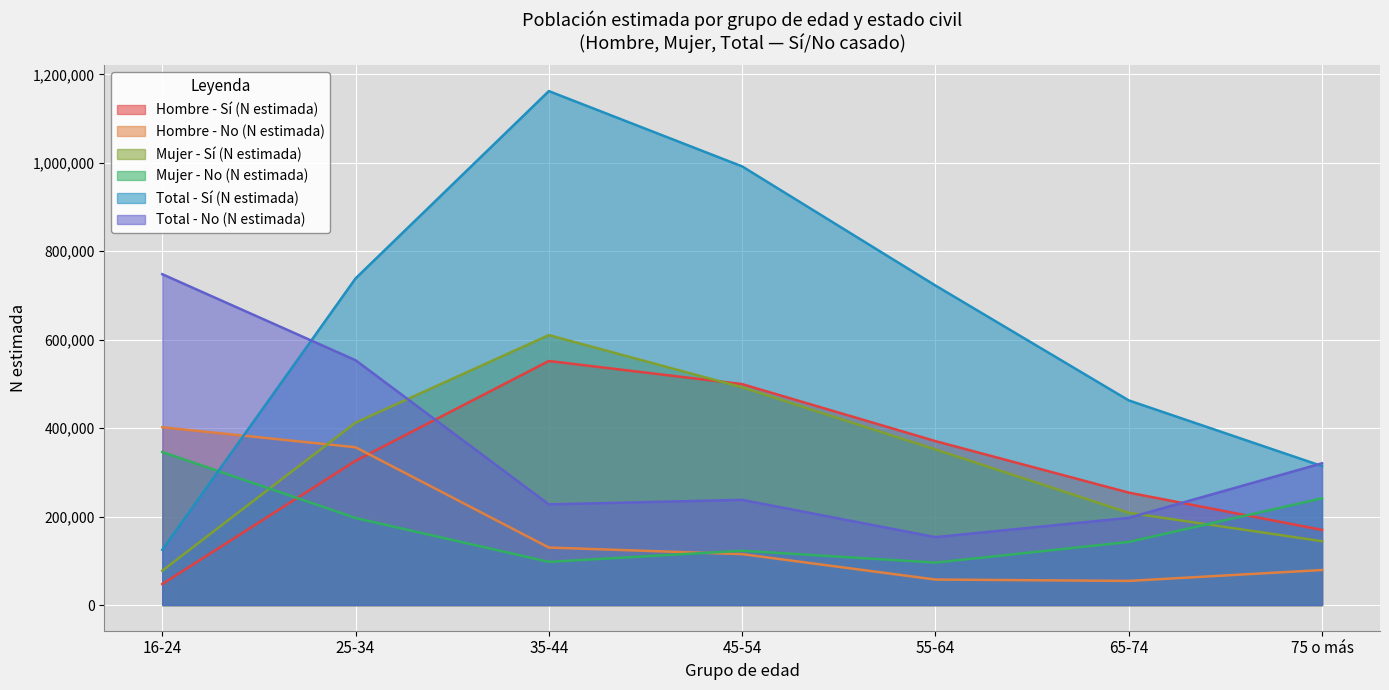

What is the label of the 5th point from the right?

35-44